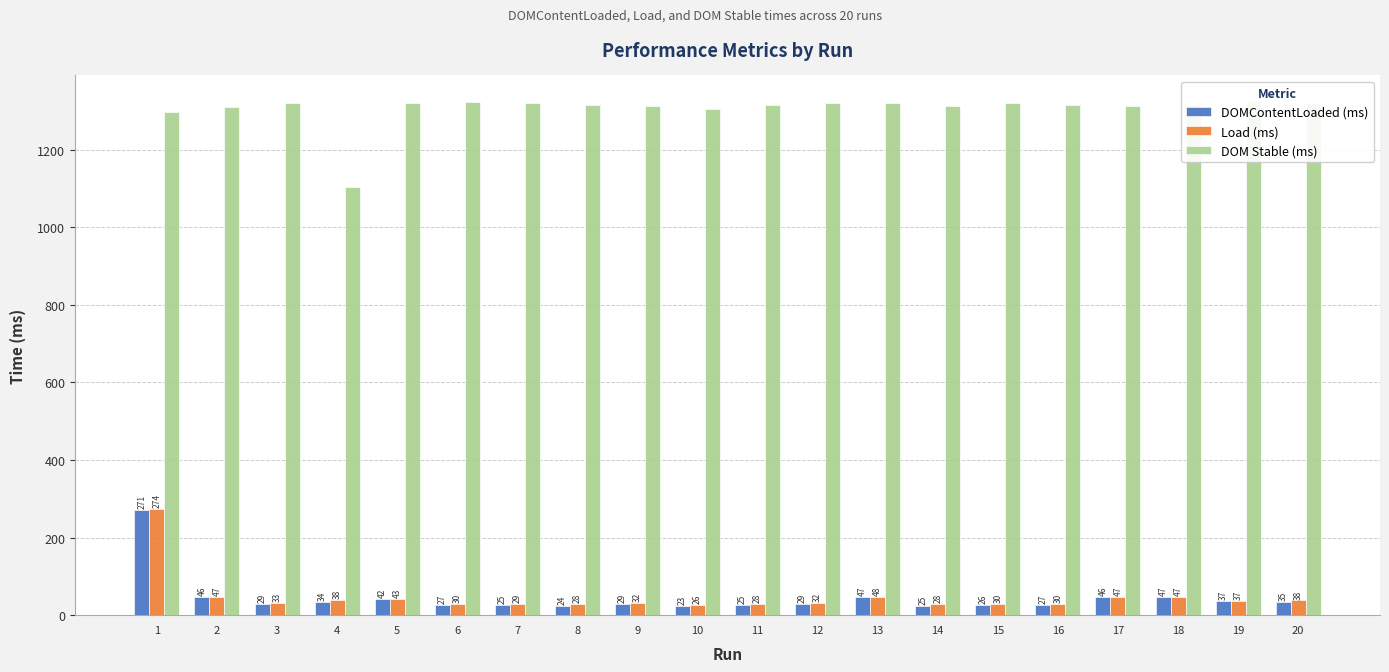

Are the bars grouped side by side (vs. stacked)?

Yes